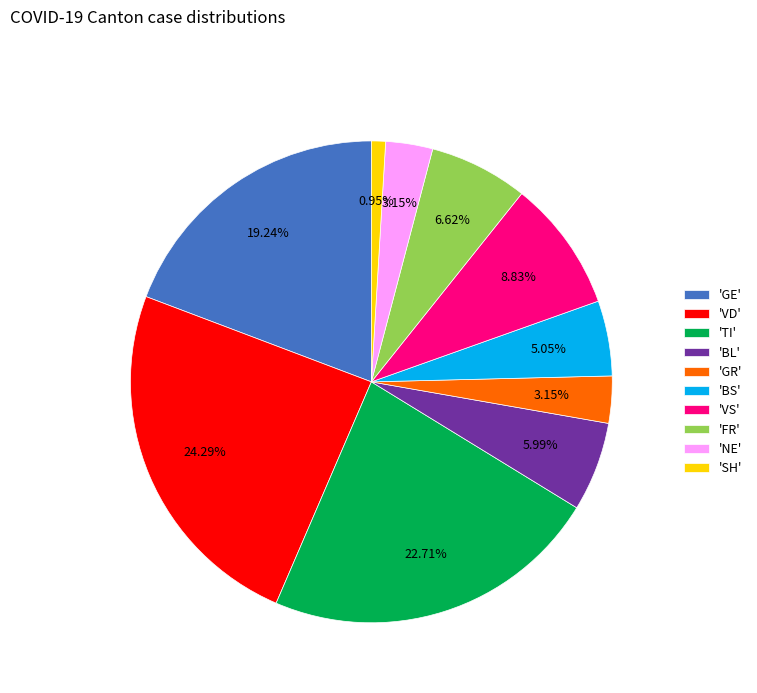

What is the smallest slice in the pie chart?

'SH'